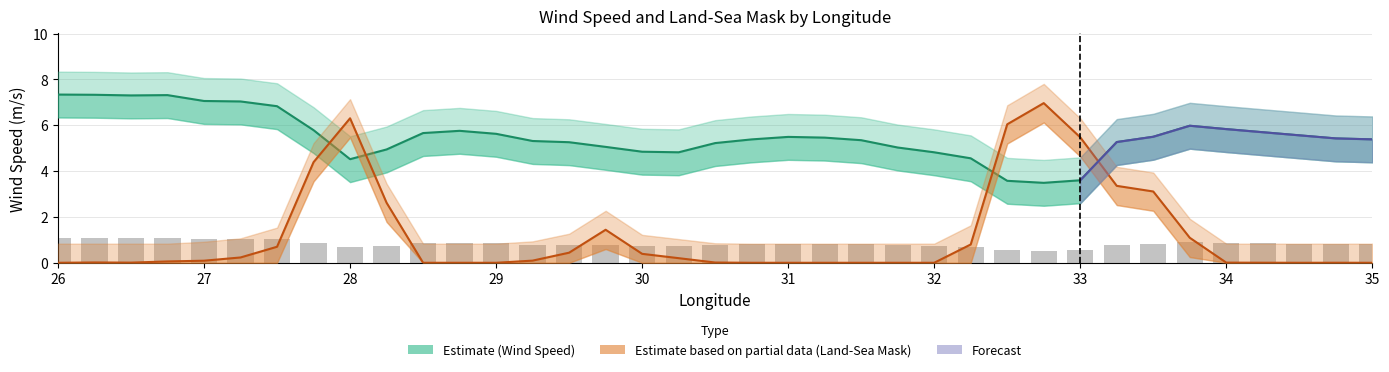

What is the label of the 29th bar from the left?

33.0